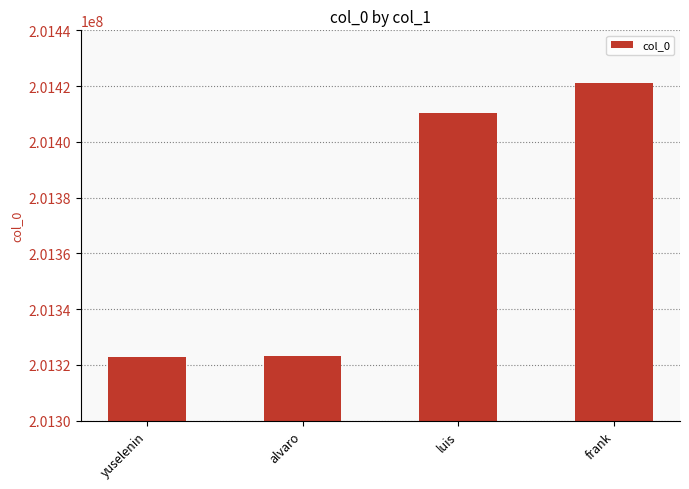

What is the label of the 4th bar from the right?

yuselenin